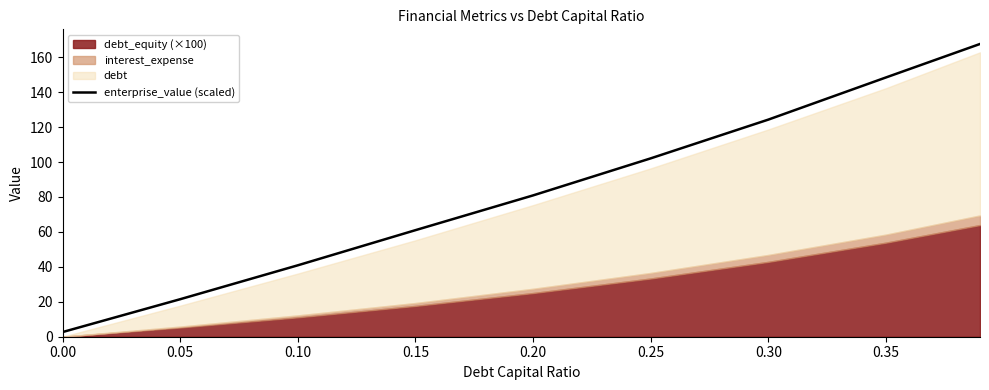

What is the value of the 9th point from the left?

167.6